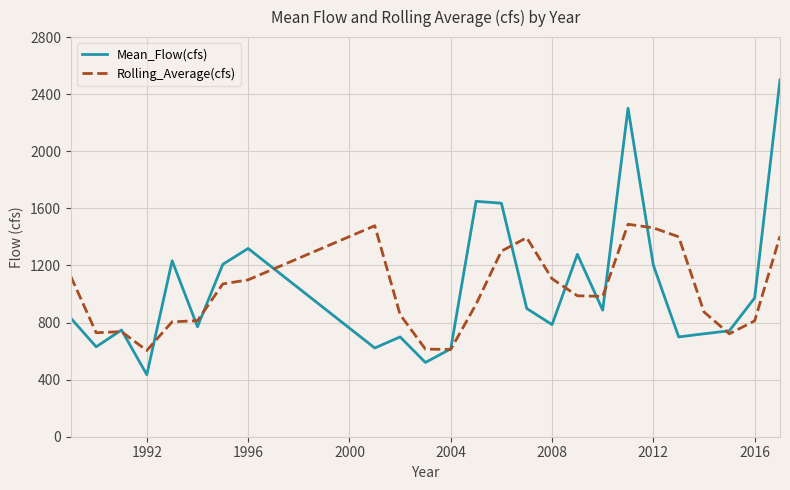

Rank the series by their maximum value, from lowest to highest.

Rolling_Average(cfs), Mean_Flow(cfs)